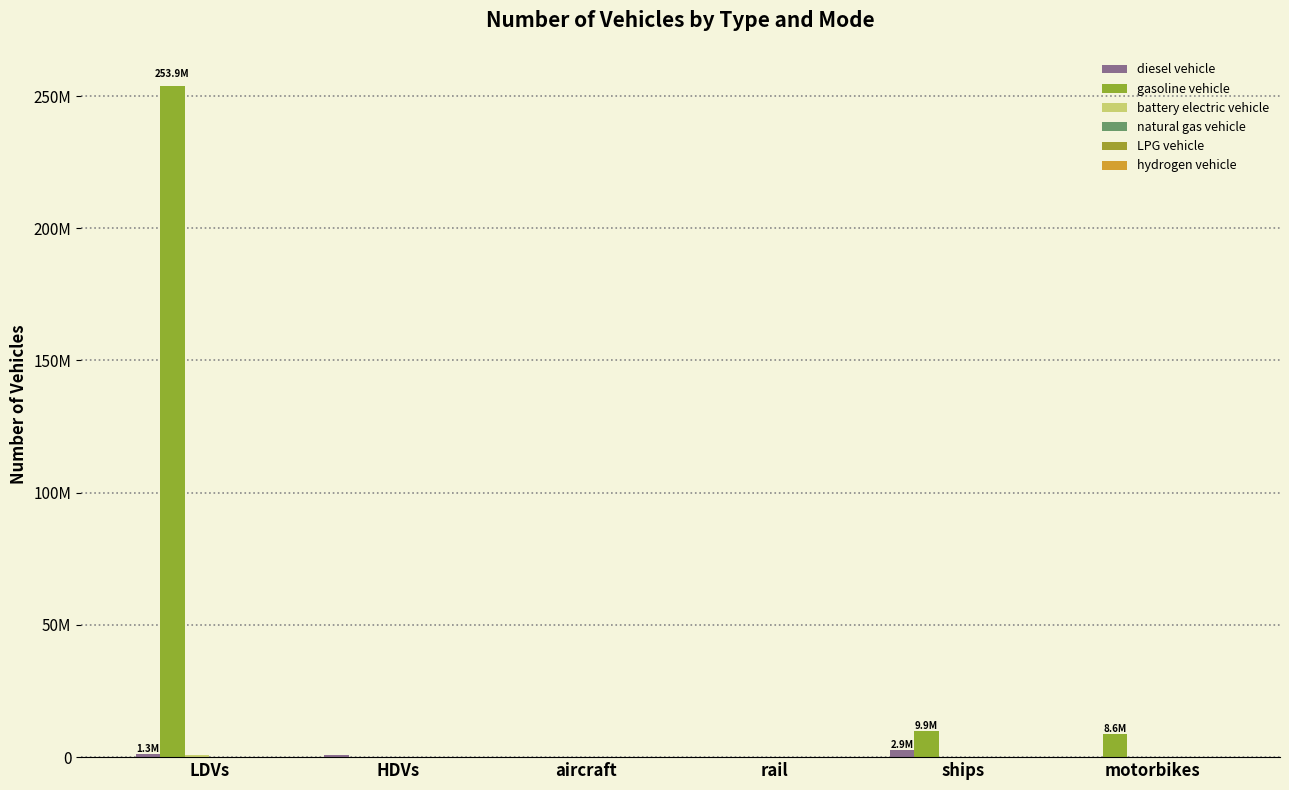

Which category has the highest value across all series?

LDVs